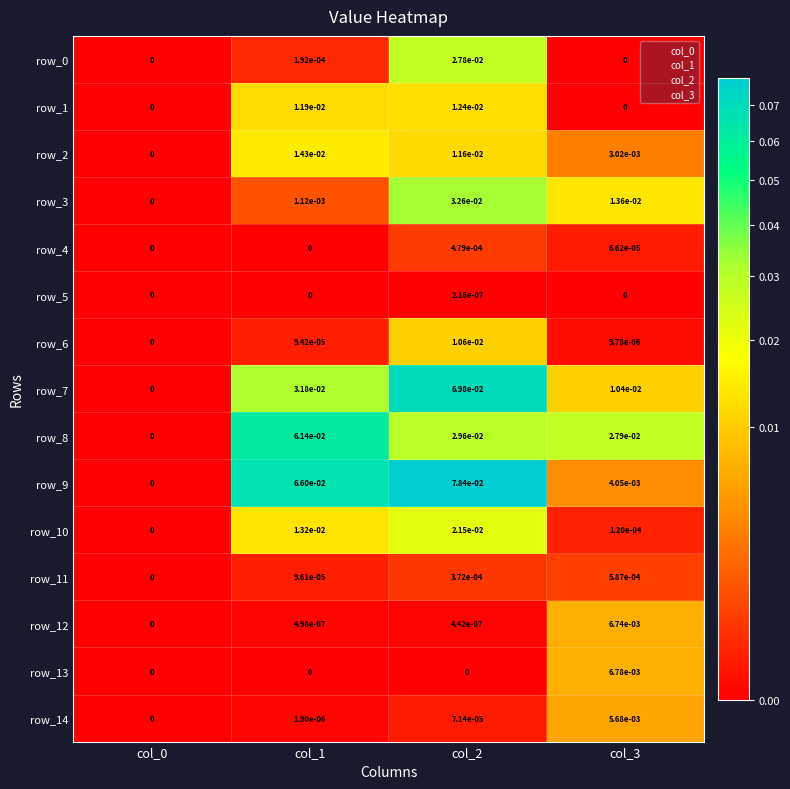

What is the total value across all series at col_1?

0.2